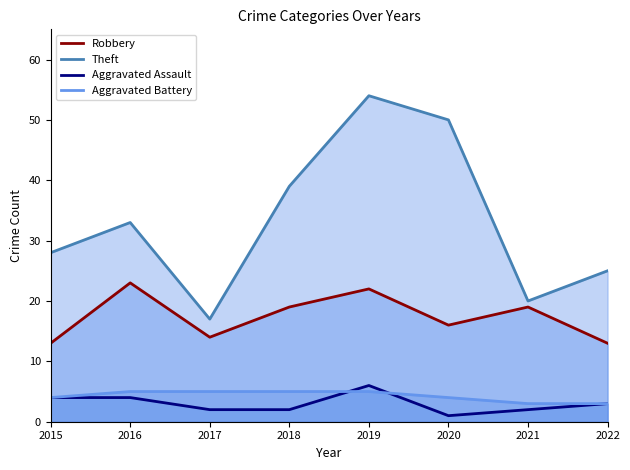

Where does the Robbery series first go above 19?

2016